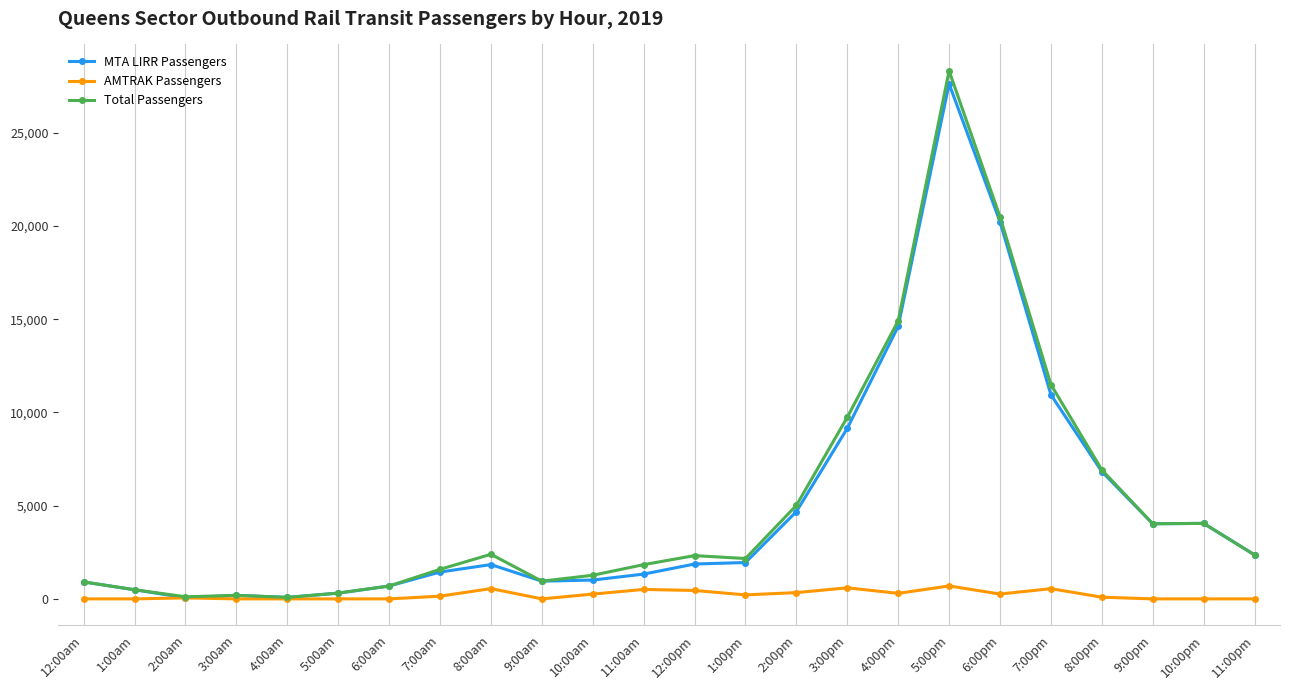

How many values in the Total Passengers series are below 2321?

12